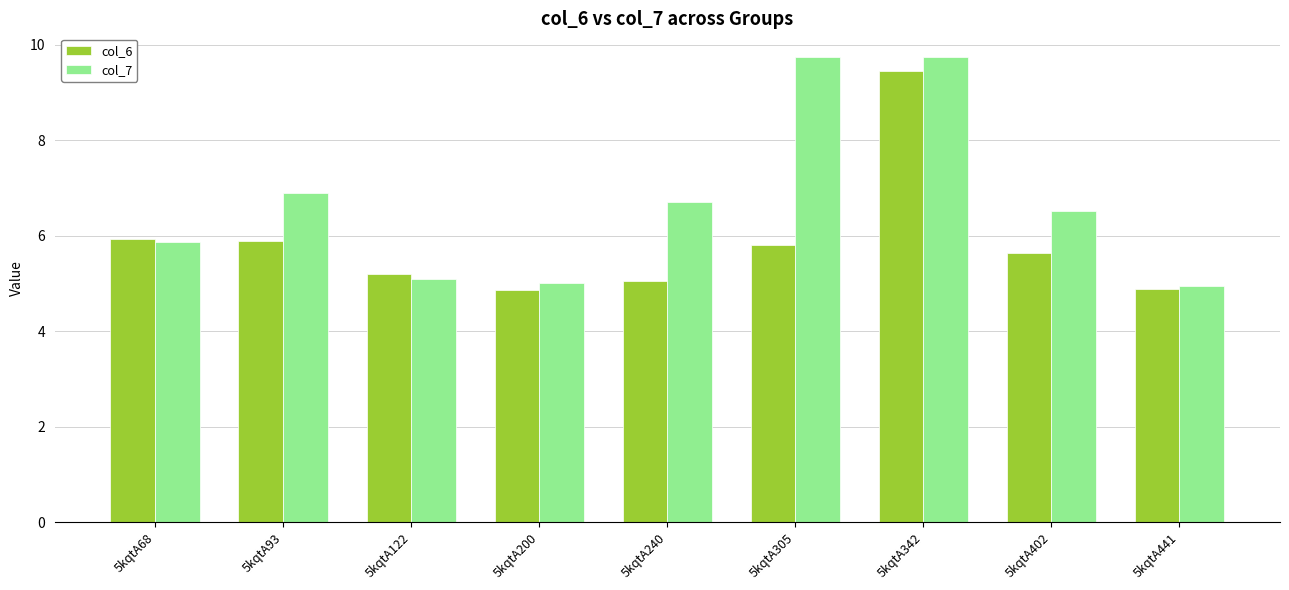

How many values in the col_6 series are below 5?

2